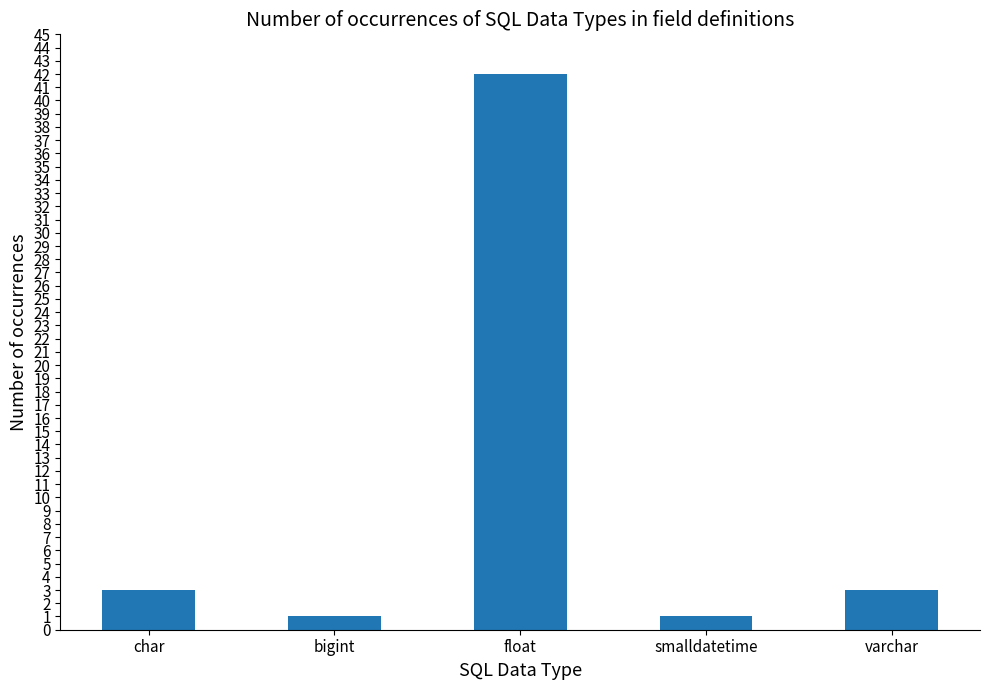

How many series are shown in this chart?

1